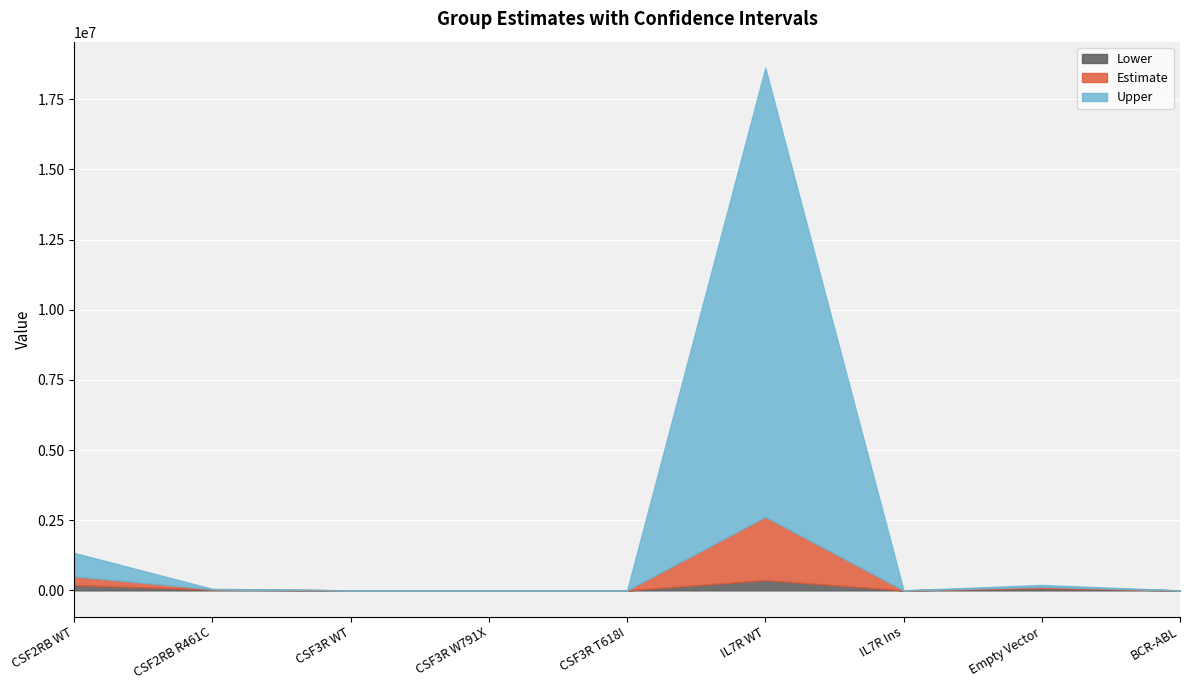

True or false: Lower has more than 0 points higher than both neighbors.

True